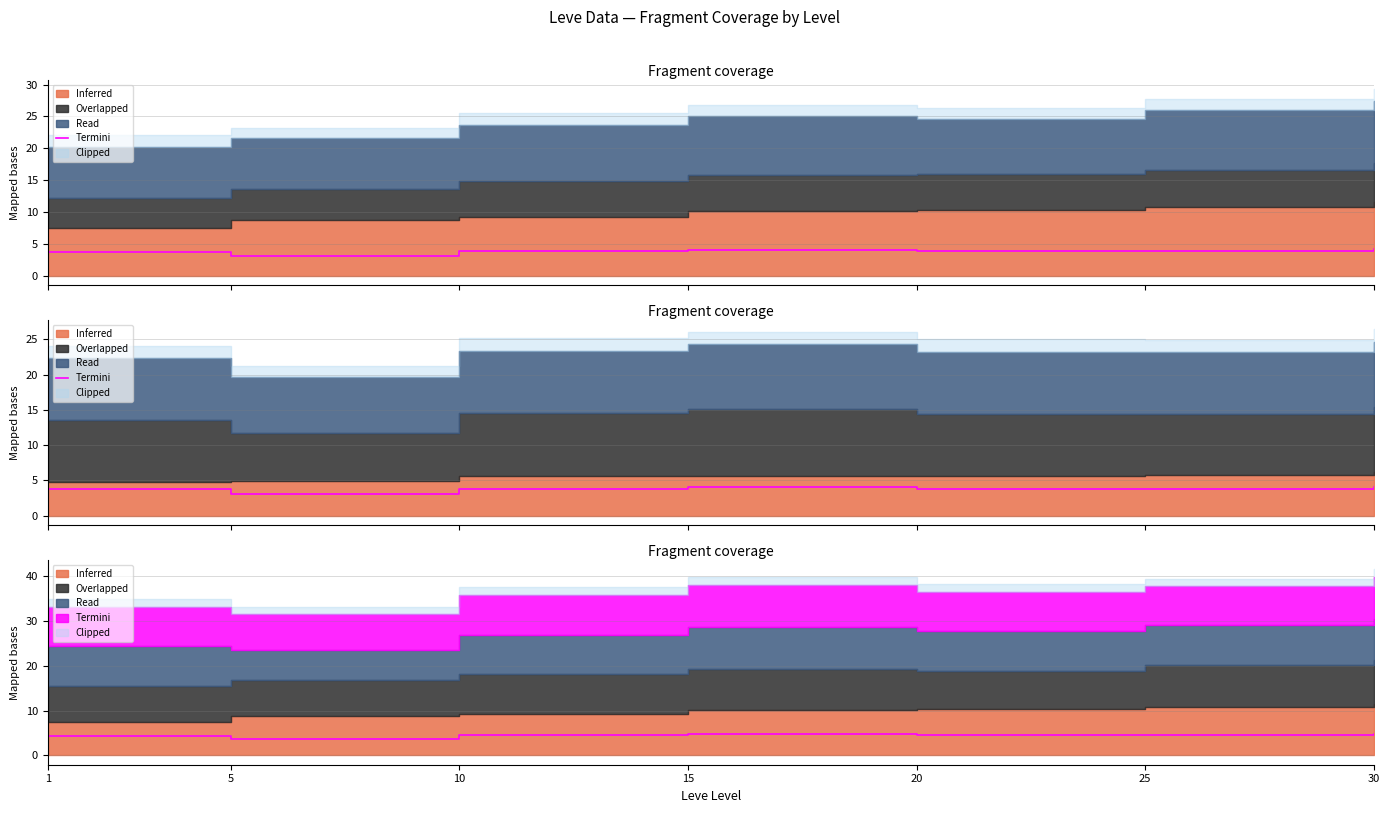

Read the value at 20.

4.5